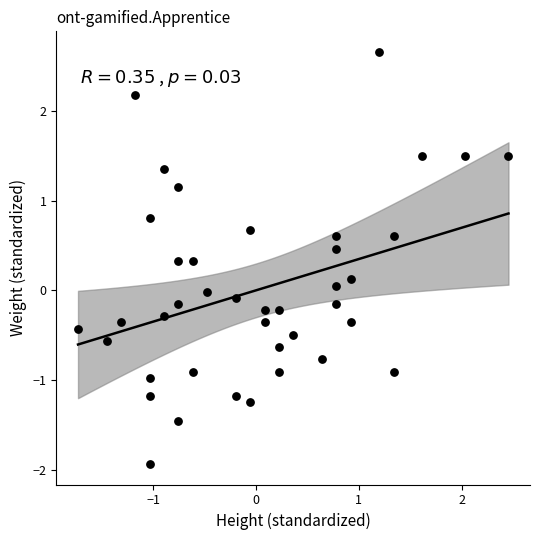

What is the range of Y values (max minus min)?

4.6